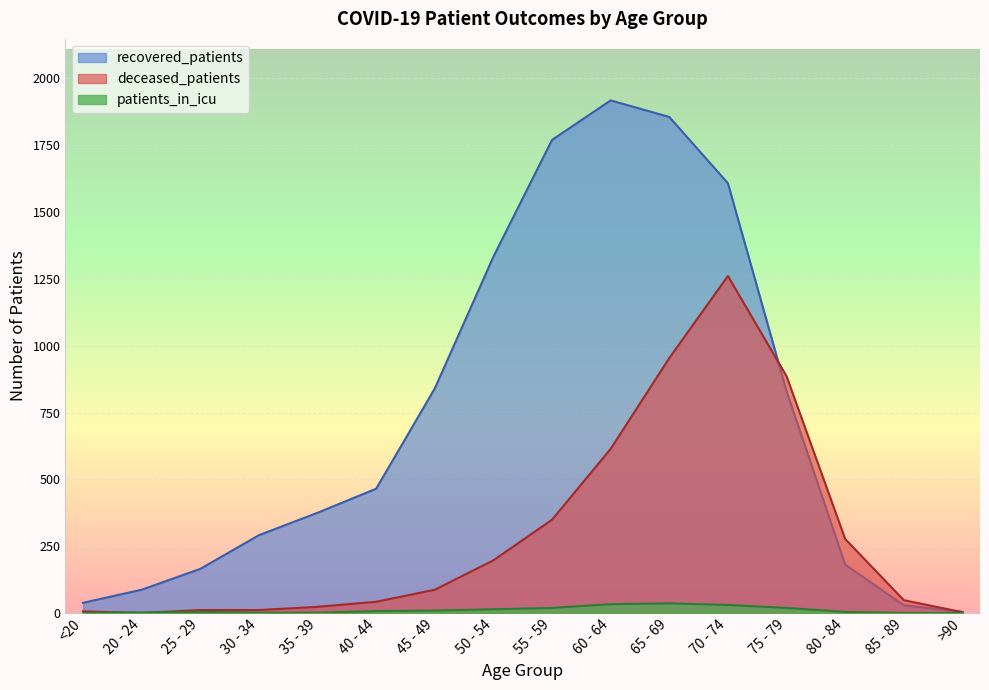

What is the value of the recovered_patients point at the 11th from the left?

1856